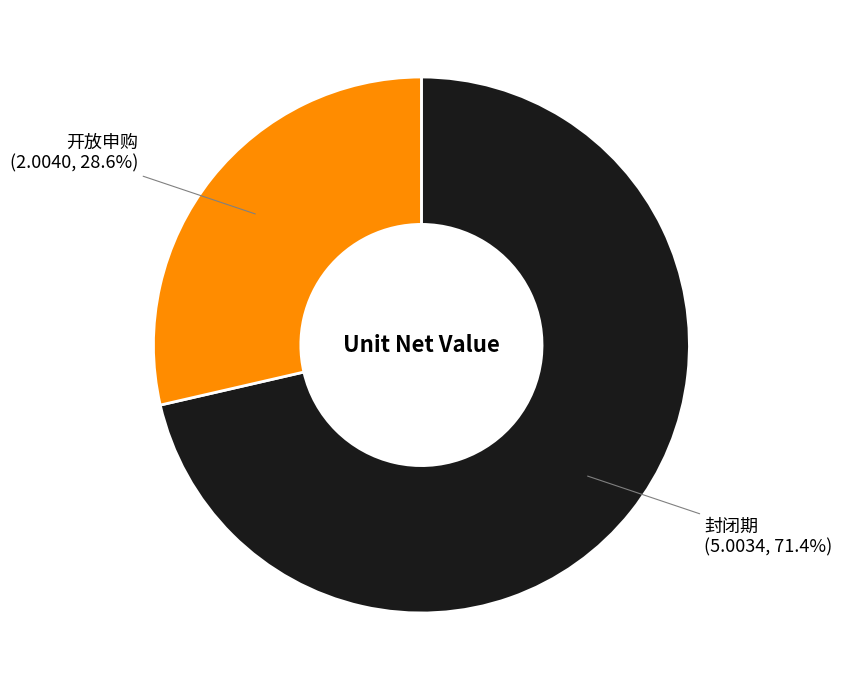

To the nearest percent, what is the average slice percentage?

50%